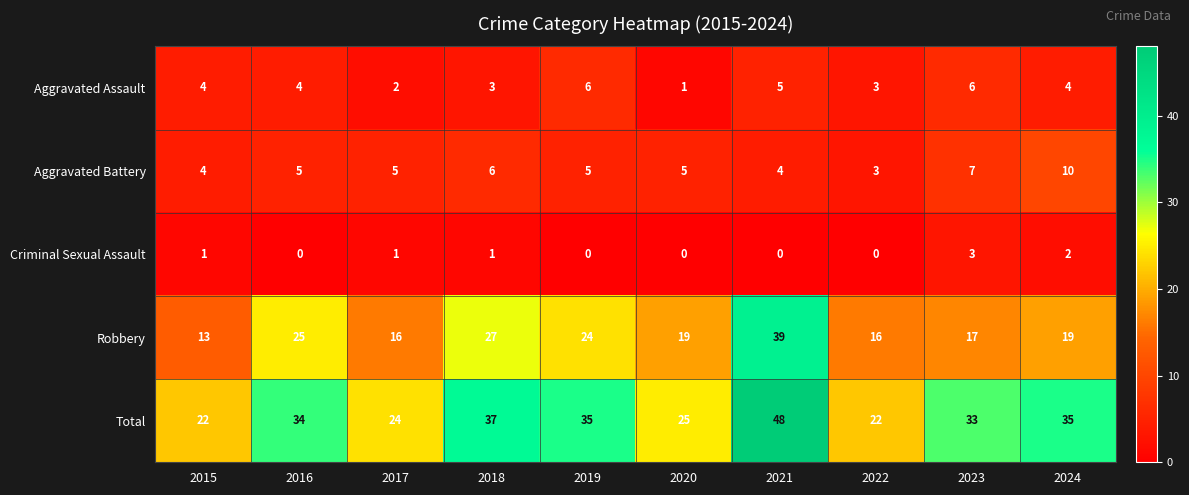

Which series has the largest total across all categories?

Total